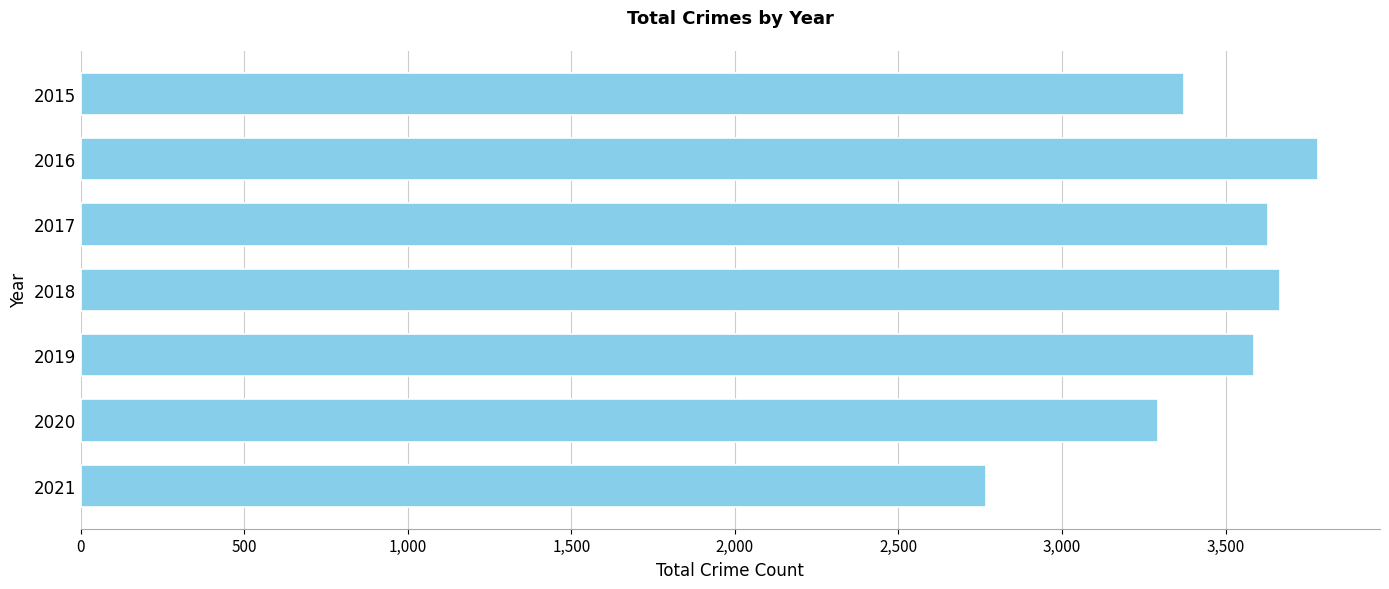

Reading bottom to top, what are all the values shown in this chart?

2021=2768	2020=3294	2019=3587	2018=3667	2017=3631	2016=3783	2015=3373